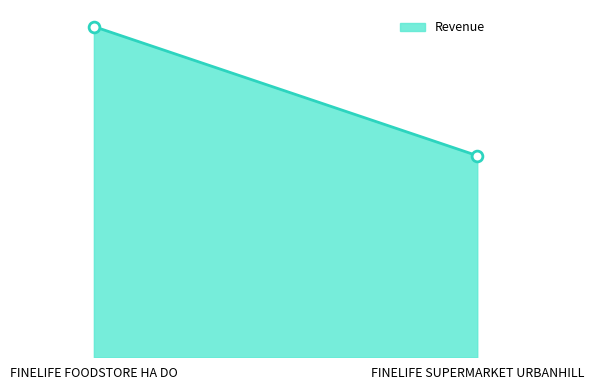

Is this an area chart (filled region under the line)?

Yes